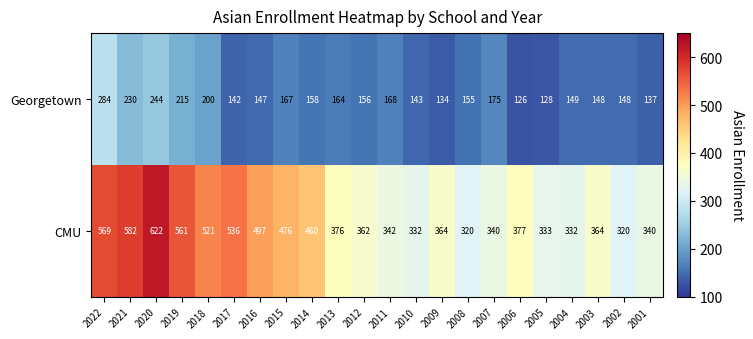

What is the difference between the Georgetown values at 2004 and 2014?

9